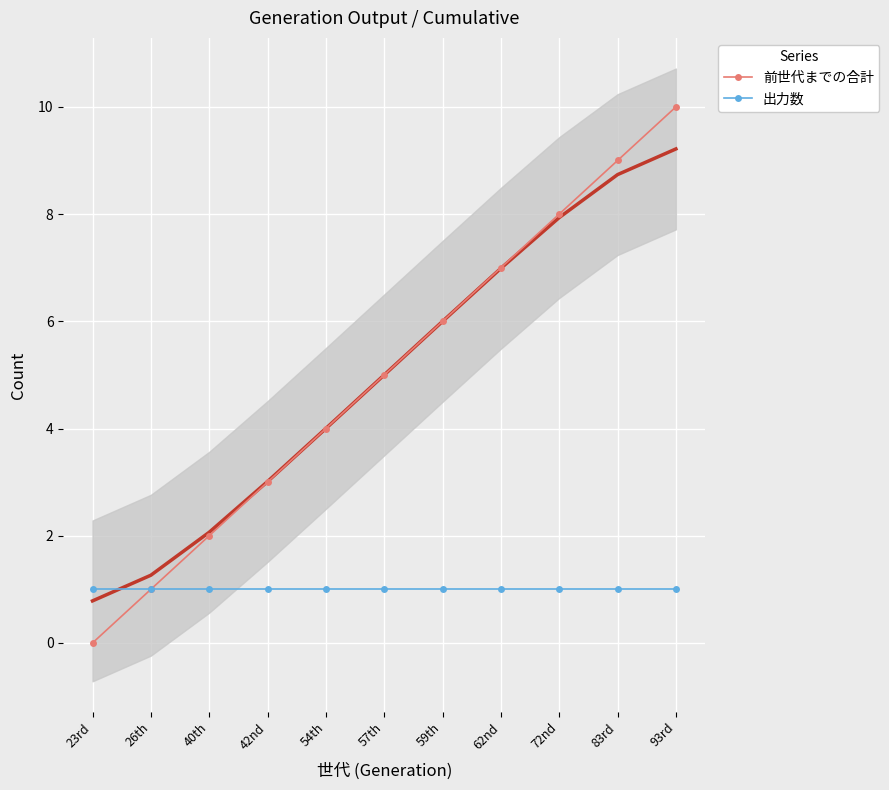

What is the approximate value of 前世代までの合計 at 57th, to the nearest 5?

5